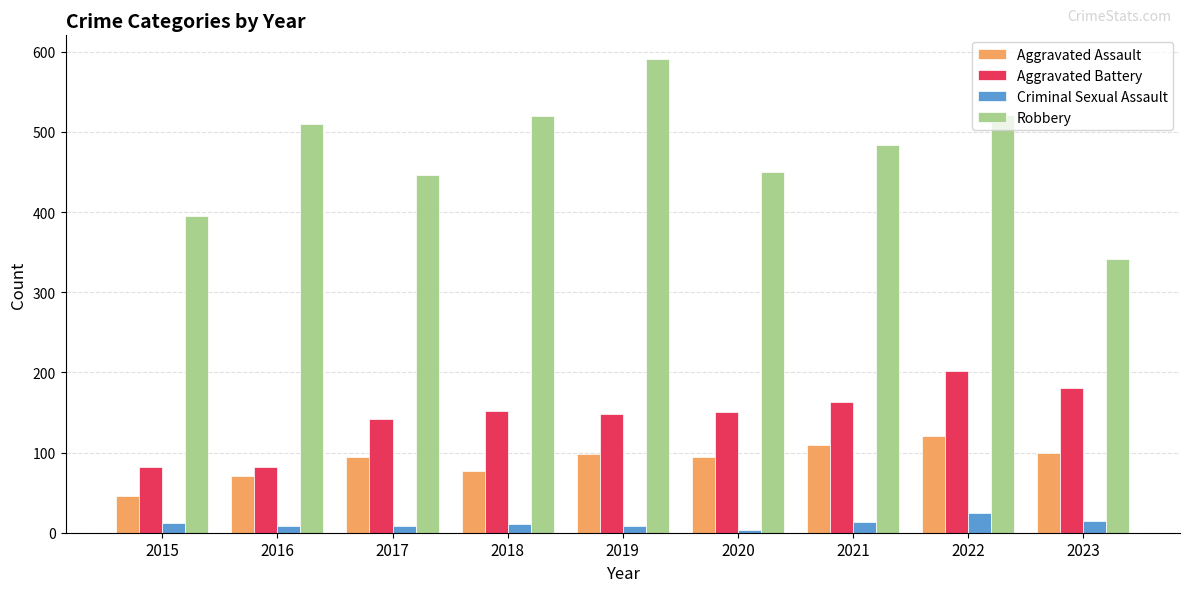

What is the value of the Aggravated Battery bar at the 1st from the left?

82